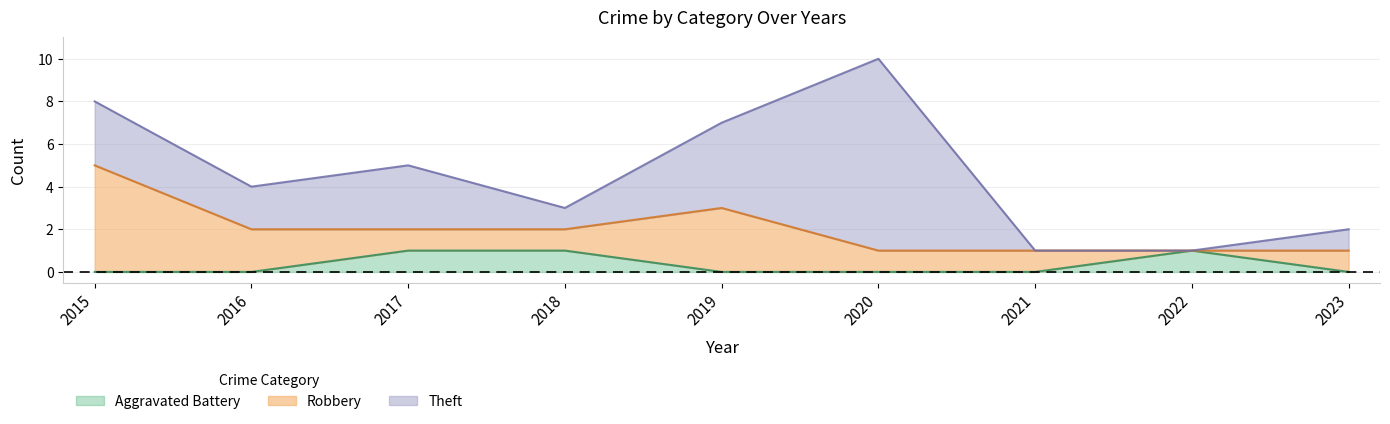

After their last crossing, which series has the higher values: Aggravated Battery or Robbery?

Robbery